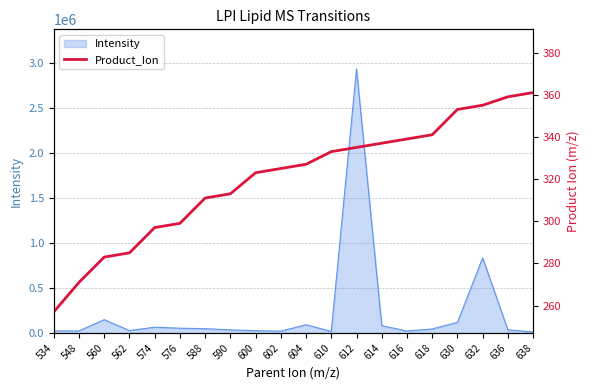

The value at 630 is 353. True or false?

True